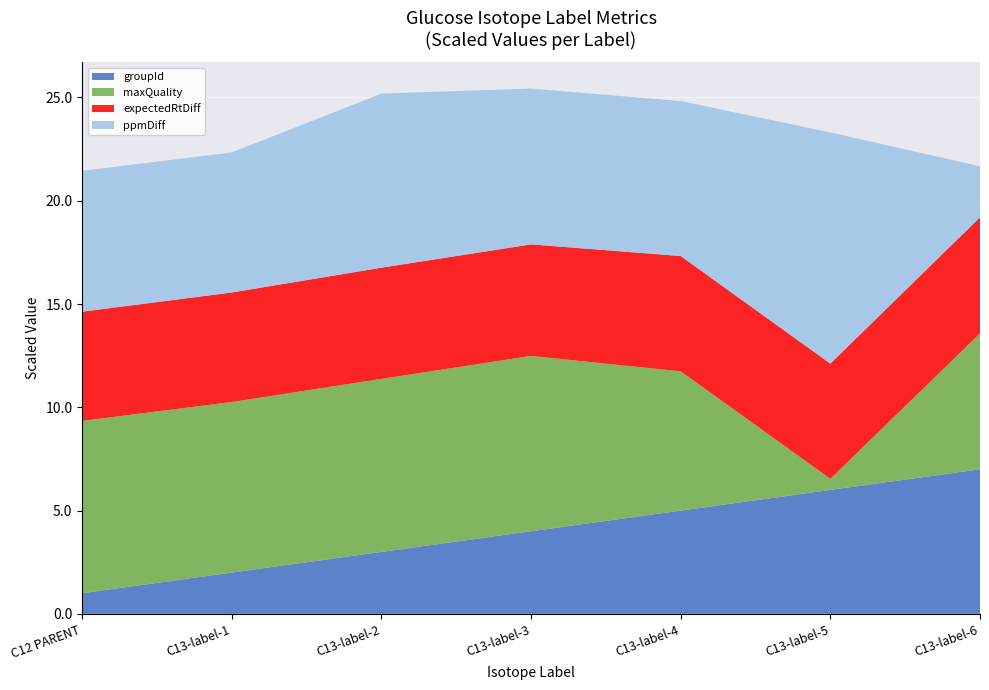

Which category has the highest value in the groupId series?

C13-label-6